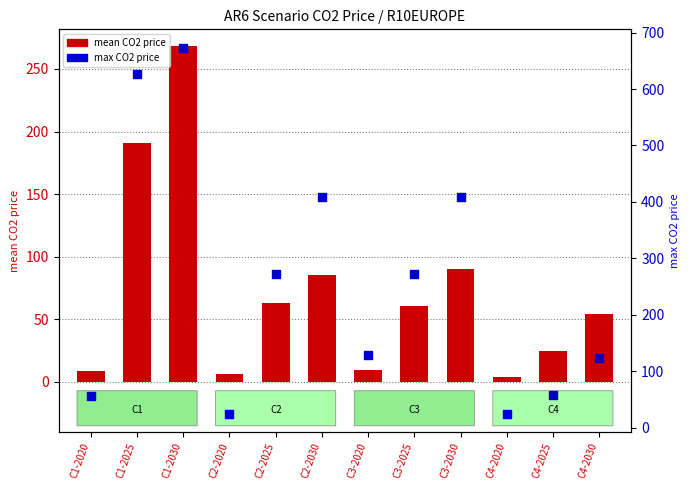

Which series has the largest total across all categories?

max CO2 price